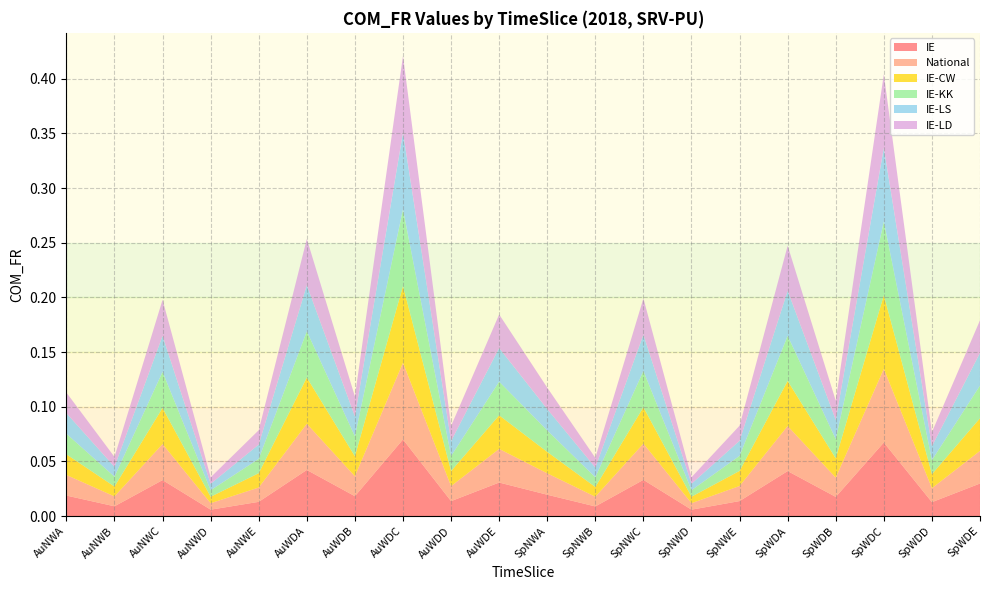

Reading left to right, transcribe all the data shown in this chart.

IE: 0.0	0.0	0.0	0.0	0.0	0.0	0.0	0.1	0.0	0.0	0.0	0.0	0.0	0.0	0.0	0.0	0.0	0.1	0.0	0.0
National: 0.0	0.0	0.0	0.0	0.0	0.0	0.0	0.1	0.0	0.0	0.0	0.0	0.0	0.0	0.0	0.0	0.0	0.1	0.0	0.0
IE-CW: 0.0	0.0	0.0	0.0	0.0	0.0	0.0	0.1	0.0	0.0	0.0	0.0	0.0	0.0	0.0	0.0	0.0	0.1	0.0	0.0
IE-KK: 0.0	0.0	0.0	0.0	0.0	0.0	0.0	0.1	0.0	0.0	0.0	0.0	0.0	0.0	0.0	0.0	0.0	0.1	0.0	0.0
IE-LS: 0.0	0.0	0.0	0.0	0.0	0.0	0.0	0.1	0.0	0.0	0.0	0.0	0.0	0.0	0.0	0.0	0.0	0.1	0.0	0.0
IE-LD: 0.0	0.0	0.0	0.0	0.0	0.0	0.0	0.1	0.0	0.0	0.0	0.0	0.0	0.0	0.0	0.0	0.0	0.1	0.0	0.0